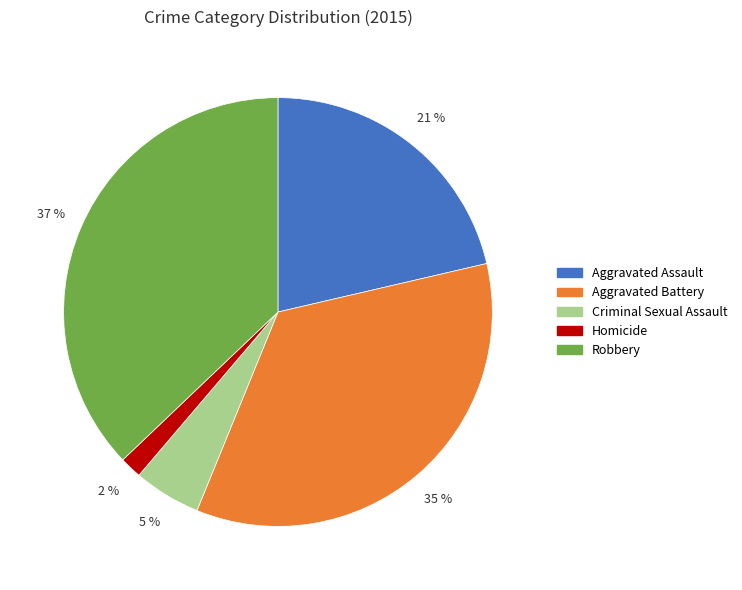

Between Aggravated Assault and Criminal Sexual Assault, which is larger?

Aggravated Assault